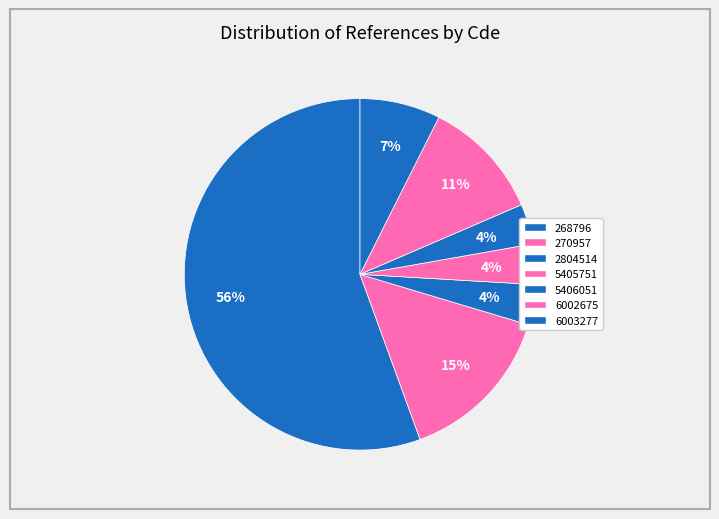

How many slices are in this pie chart?

7